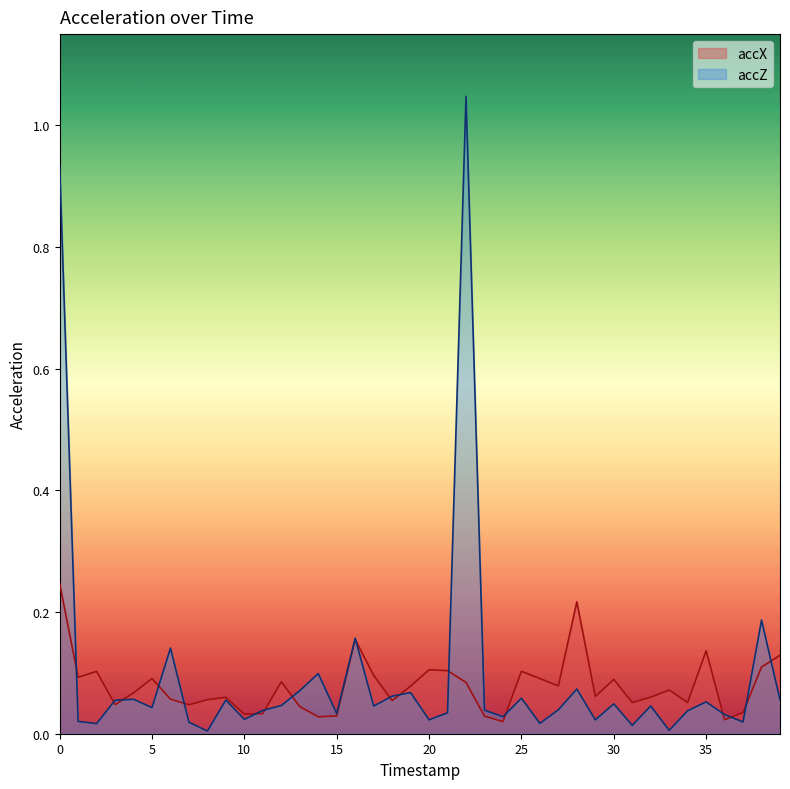

Between which two adjacent categories do accX and accZ first intersect?

0 and 1